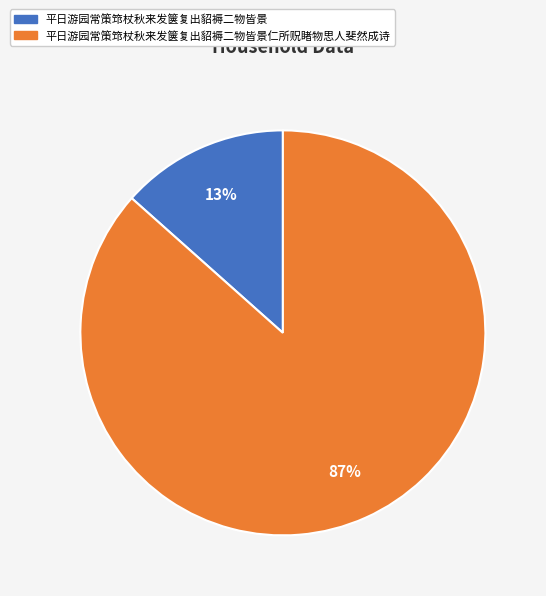

Do 平日游园常策筇杖秋来发箧复出貂褥二物皆景仁所贶睹物思人斐然成诗 and 平日游园常策筇杖秋来发箧复出貂褥二物皆景 together represent more than half of the pie?

Yes